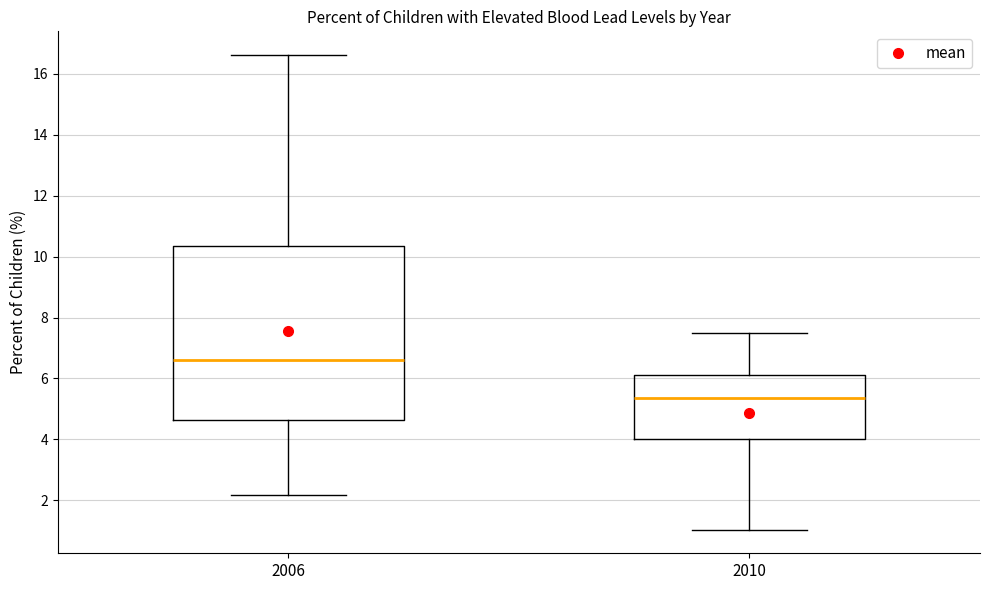

Reading left to right, read every box against the y-axis: the position of its median line, the range the box covers, and the ends of its whiskers. The values are not printed on the chart, so give them approximately, as read against the axis.

2006: median 6.6, box 4.6 to 10.4, whiskers 2.2 to 16.6
2010: median 5.4, box 4.0 to 6.2, whiskers 1.0 to 7.6